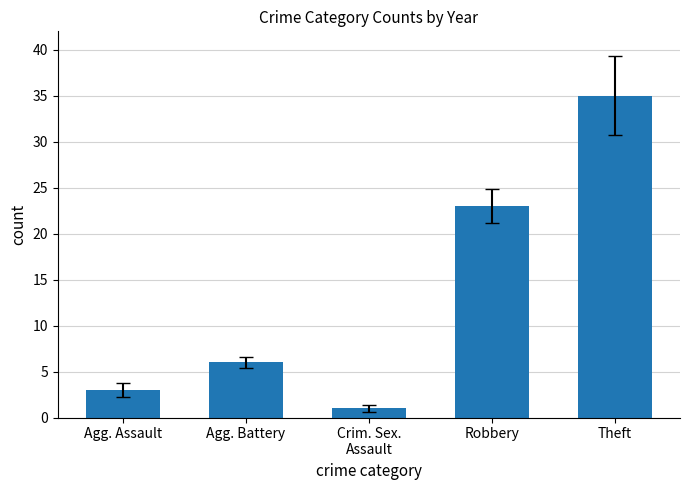

Which category has the highest value across all series?

Theft